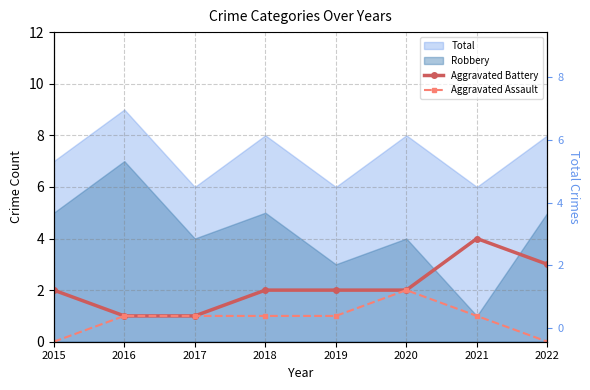

Which category has the lowest value across all series?

2015